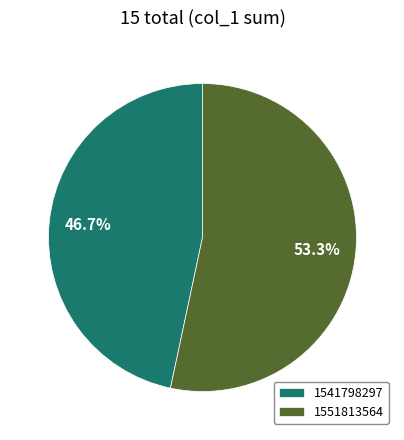

Between 1551813564 and 1541798297, which is larger?

1551813564